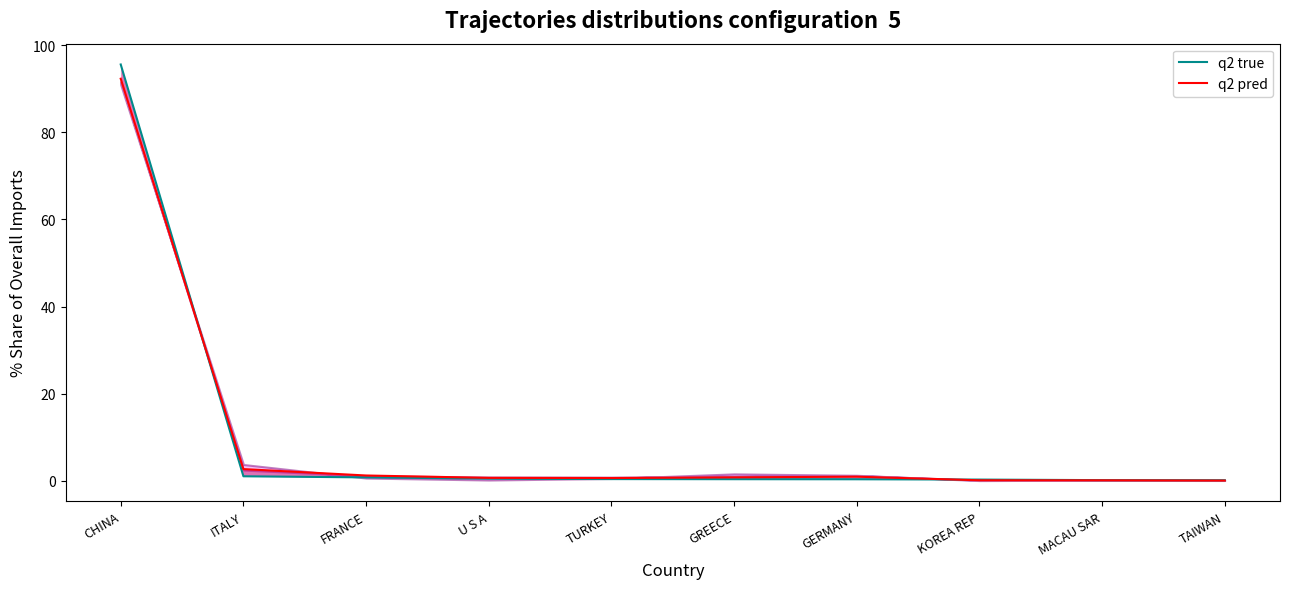

At U S A, list the series in order from largest to smallest.

q2 pred, q2 true